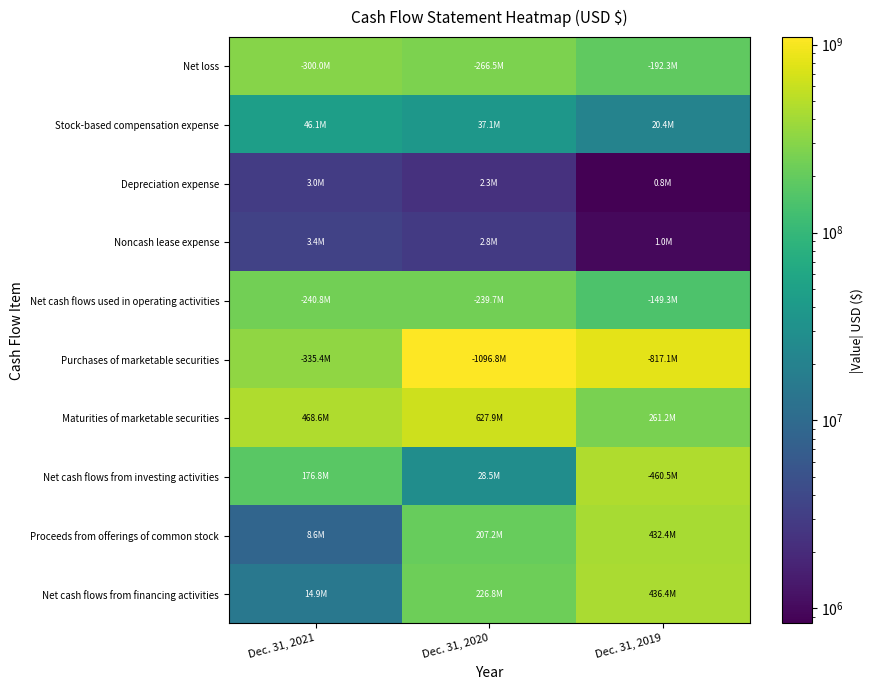

At which category is the sum across all series the highest?

Dec. 31, 2019